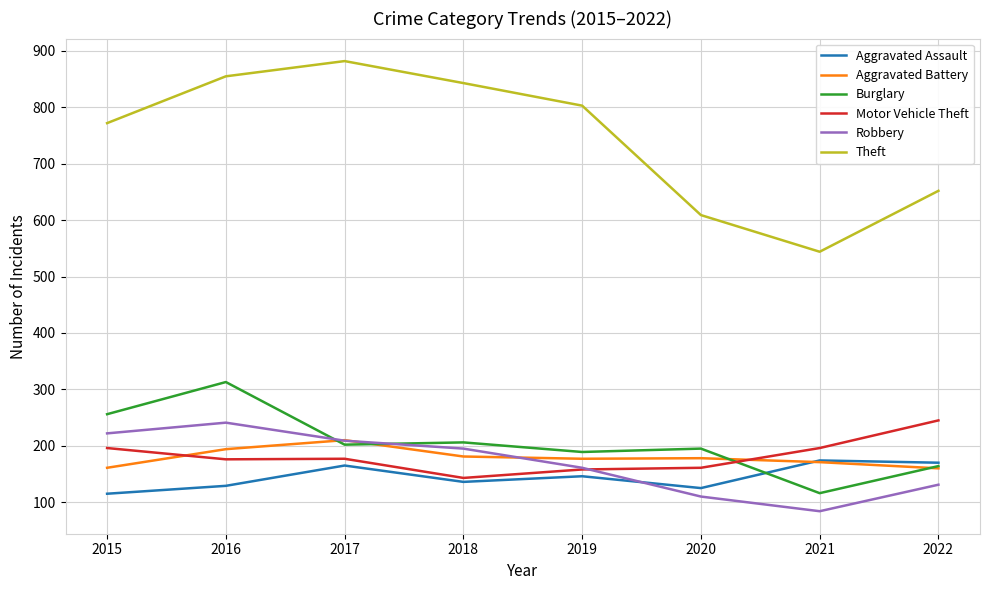

What is the difference between the Aggravated Battery values at 2016 and 2021?

23